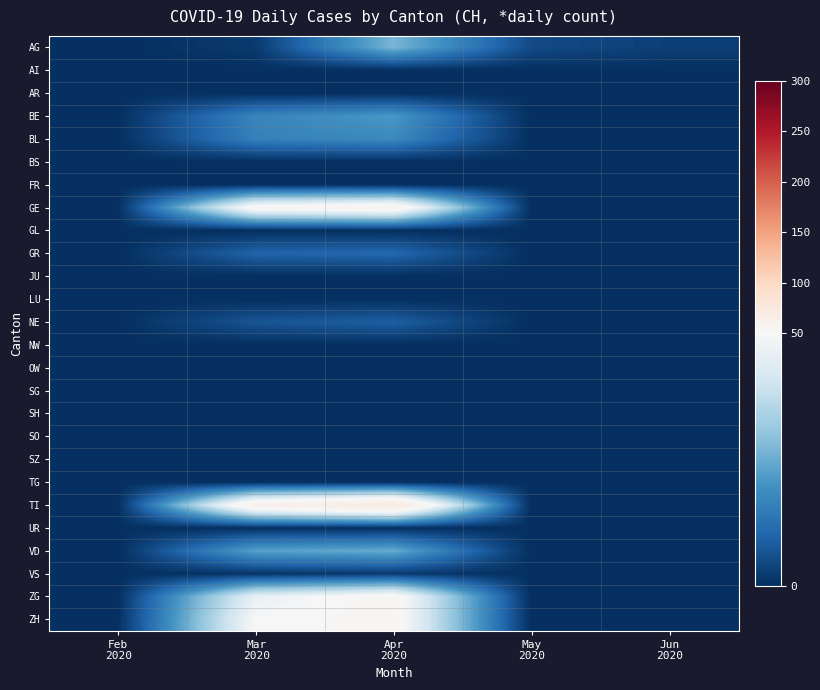

Count the number of categories in the chart.

5